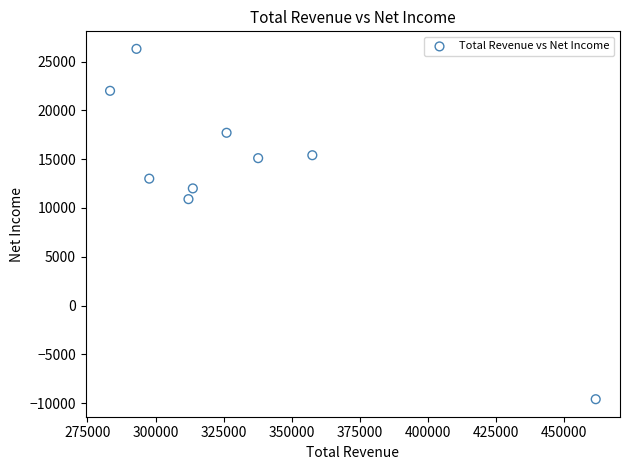

What is the range of X values (max minus min)?

178400